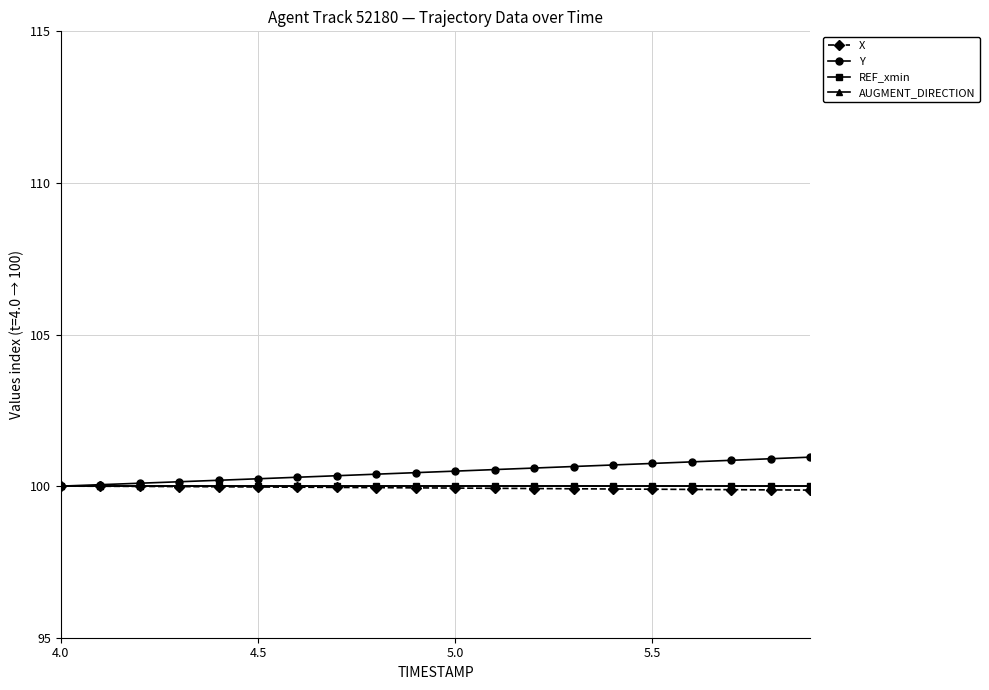

Reading right to left, list all the values displayed in this chart.

X: 99.9	99.9	99.9	99.9	99.9	99.9	99.9	99.9	99.9	99.9	99.9	100.0	100.0	100.0	100.0	100.0	100.0	100.0	100.0	100.0
Y: 101.0	100.9	100.9	100.8	100.7	100.7	100.6	100.6	100.5	100.5	100.4	100.4	100.3	100.3	100.2	100.2	100.1	100.1	100.0	100.0
REF_xmin: 100.0	100.0	100.0	100.0	100.0	100.0	100.0	100.0	100.0	100.0	100.0	100.0	100.0	100.0	100.0	100.0	100.0	100.0	100.0	100.0
AUGMENT_DIRECTION: 100.0	100.0	100.0	100.0	100.0	100.0	100.0	100.0	100.0	100.0	100.0	100.0	100.0	100.0	100.0	100.0	100.0	100.0	100.0	100.0